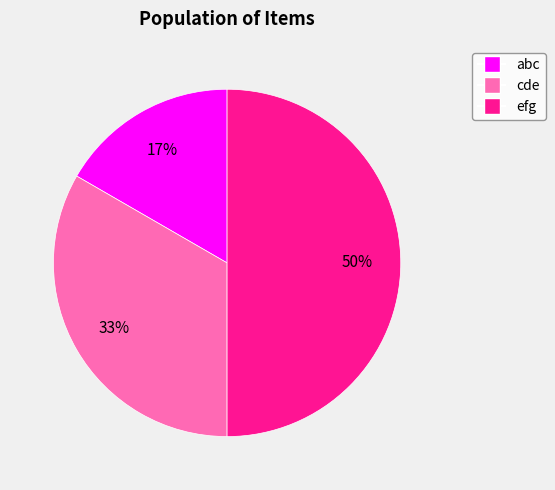

Approximately how many times larger is the value at cde compared to efg?

0.7